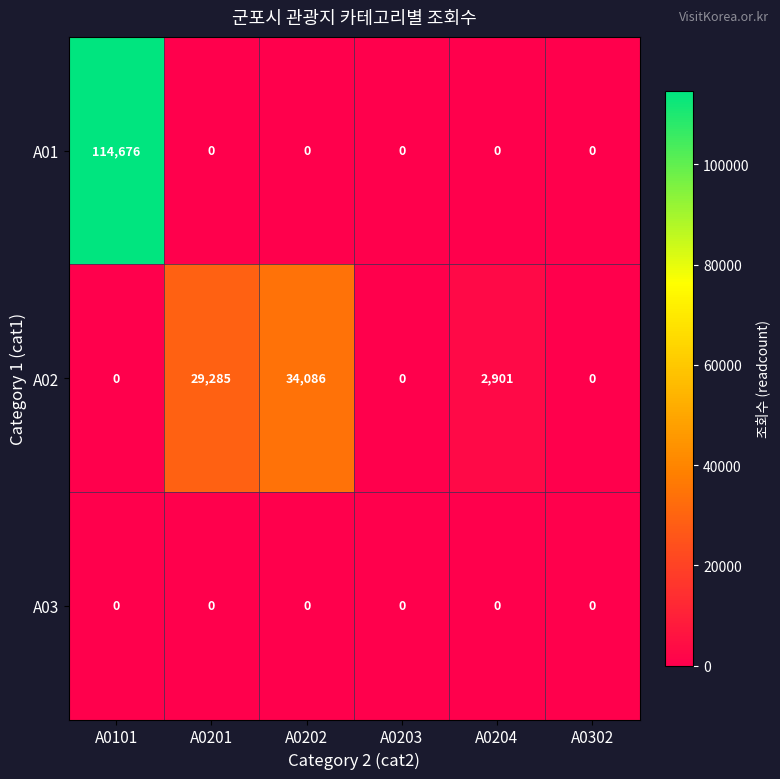

Reading left to right, what are all the values shown in this chart?

A01: 114676	0	0	0	0	0
A02: 0	29285	34086	0	2901	0
A03: 0	0	0	0	0	0